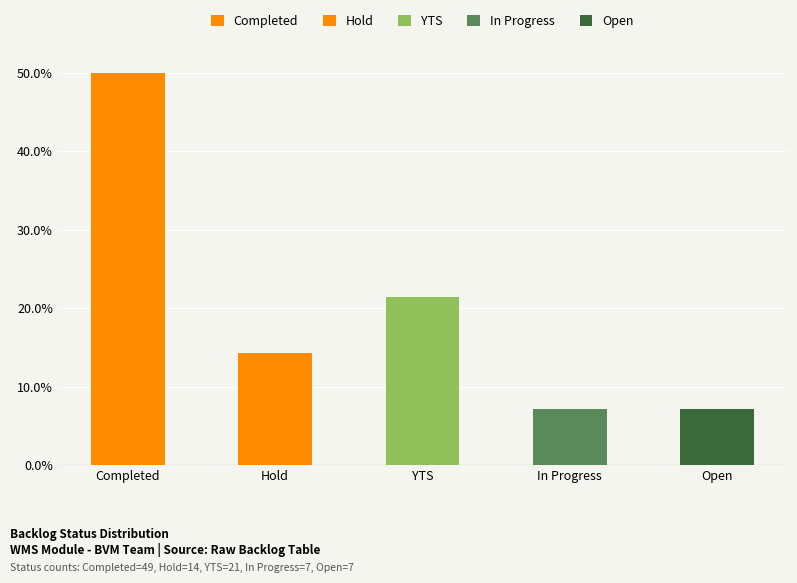

Read the value at Hold.

14.3